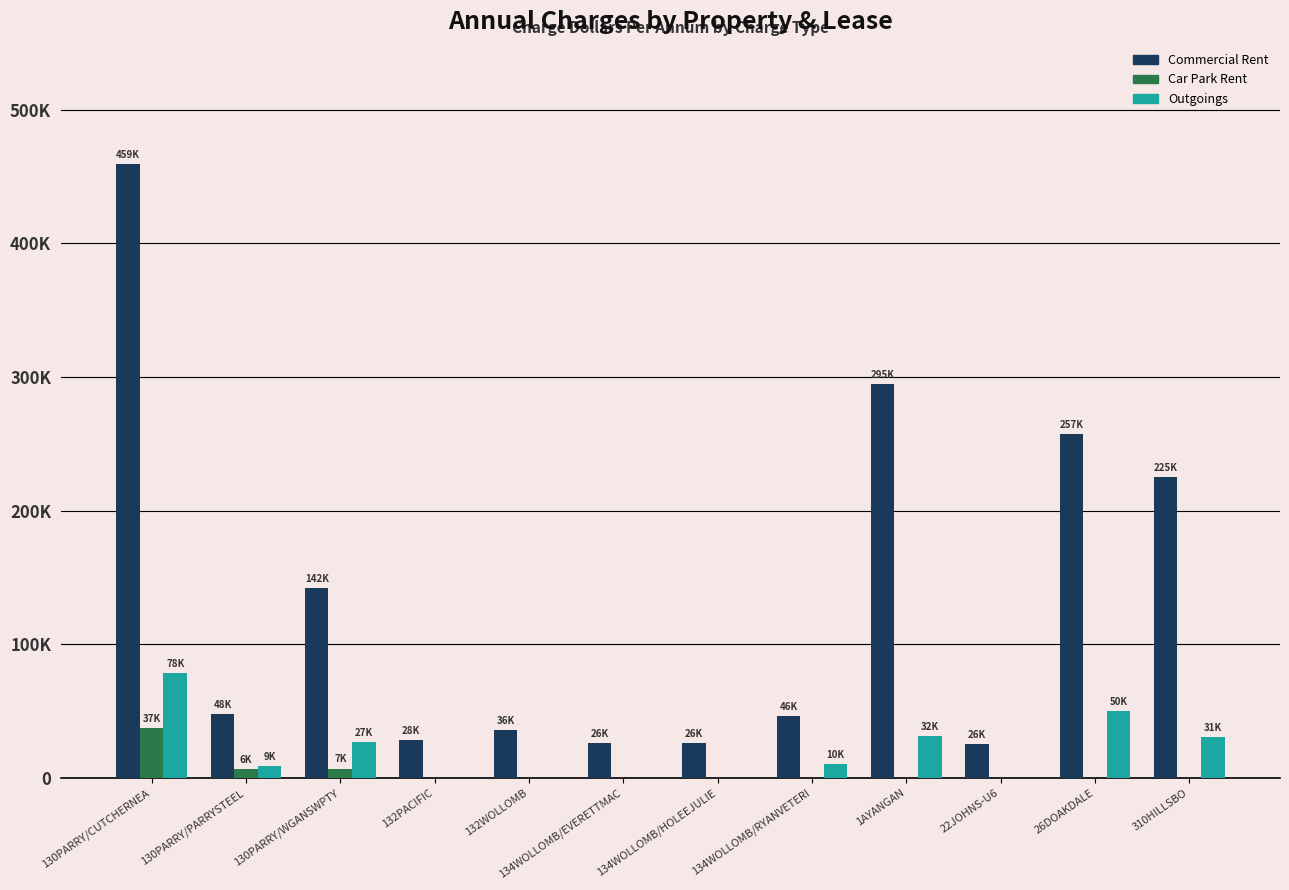

At 130PARRY/CUTCHERNEA, list the series in order from smallest to largest.

Car Park Rent, Outgoings, Commercial Rent